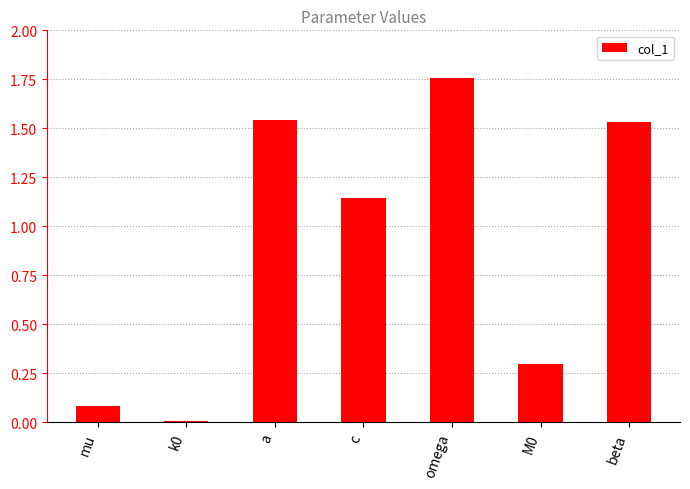

At which category does the chart reach its peak across all series?

omega